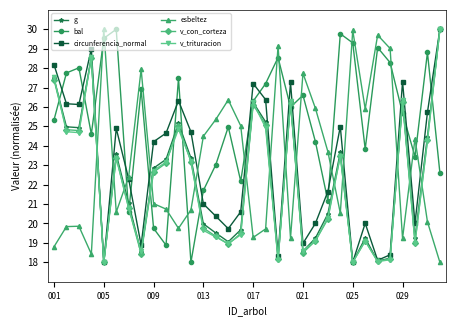

Does the chart display data point markers on the line(s)?

Yes